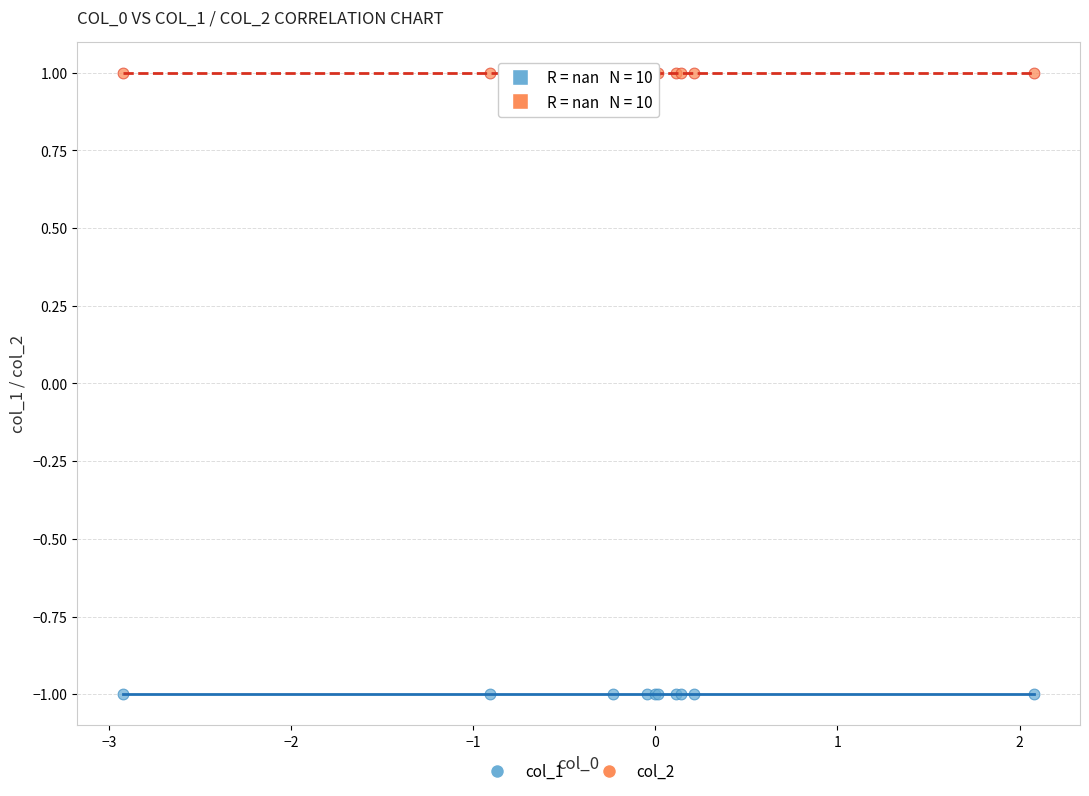

Which series contains the highest Y value?

col_2